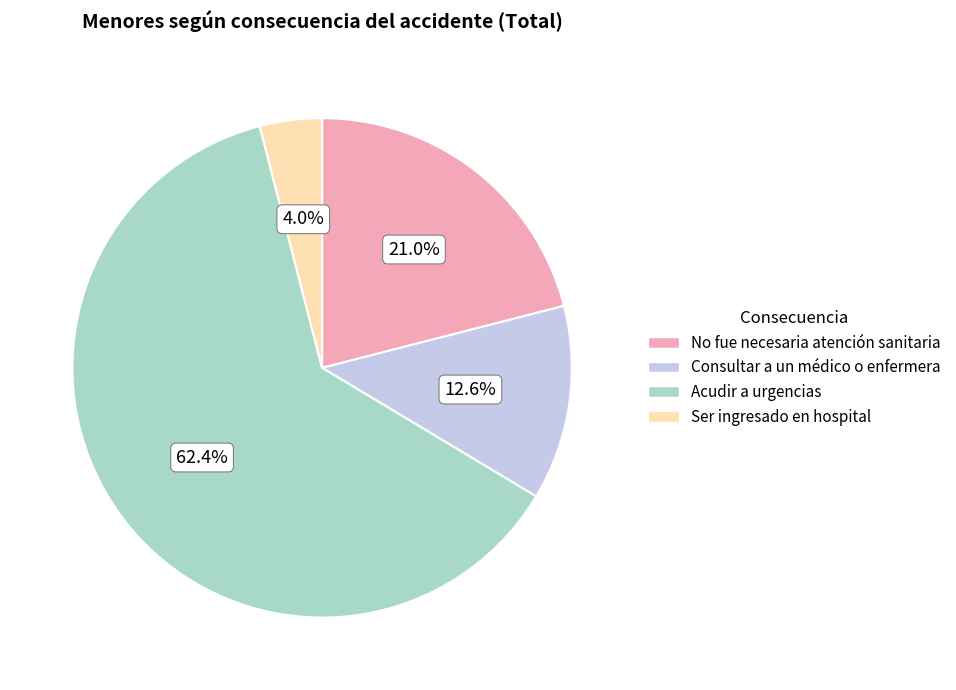

To the nearest percent, what is the difference between the largest and smallest slice percentages?

58%